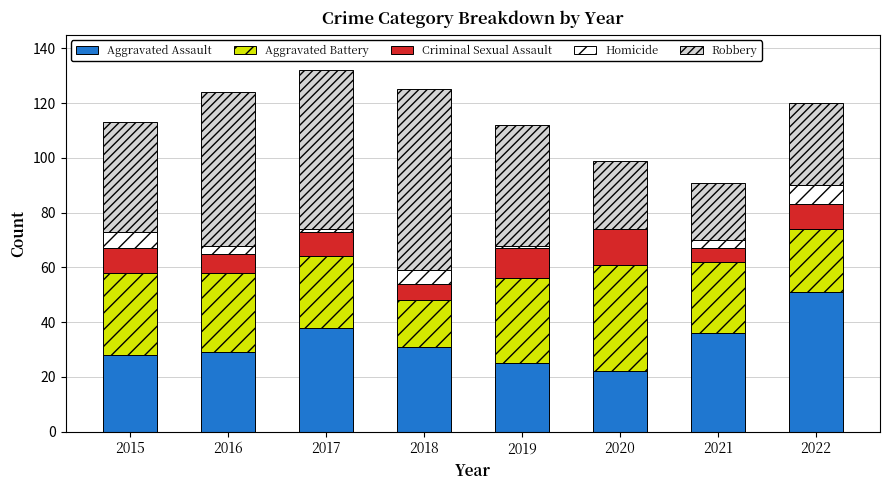

Are the bars grouped side by side (vs. stacked)?

No